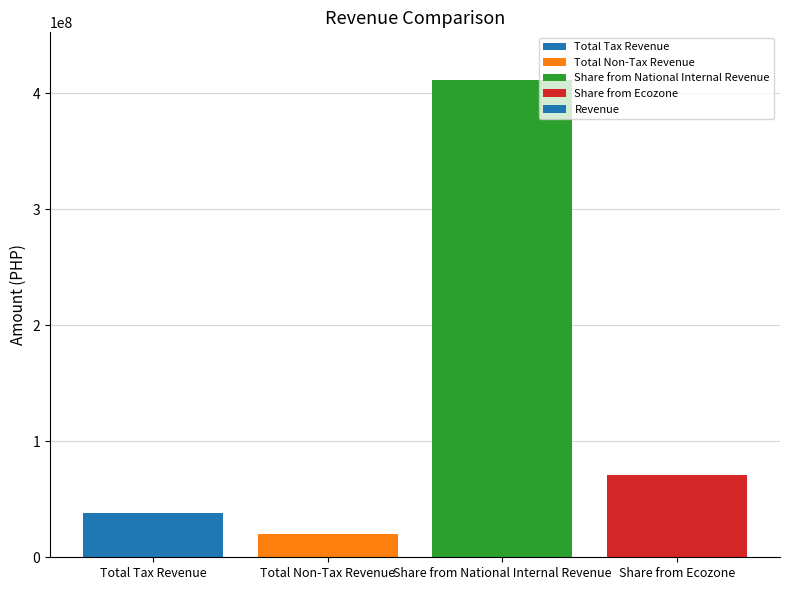

Reading left to right, transcribe all the data shown in this chart.

Total Tax Revenue=38453611.3	Total Non-Tax Revenue=19661124.8	Share from National Internal Revenue=411227676.0	Share from Ecozone=71319475.0